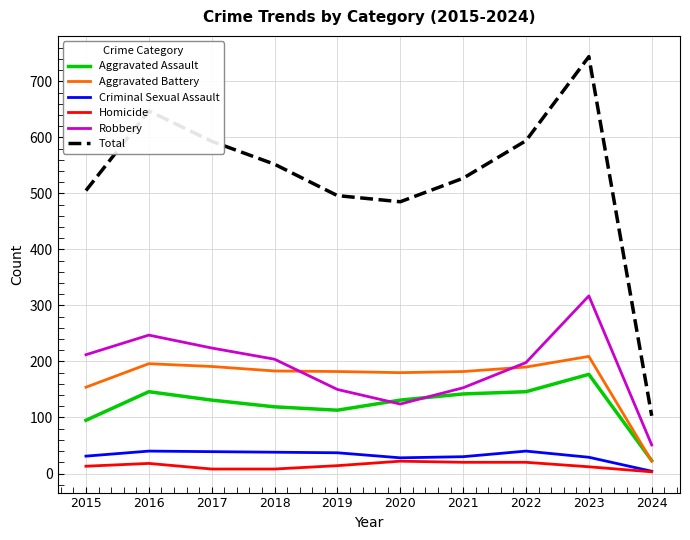

Where does the Aggravated Battery series first go above 183?

2016